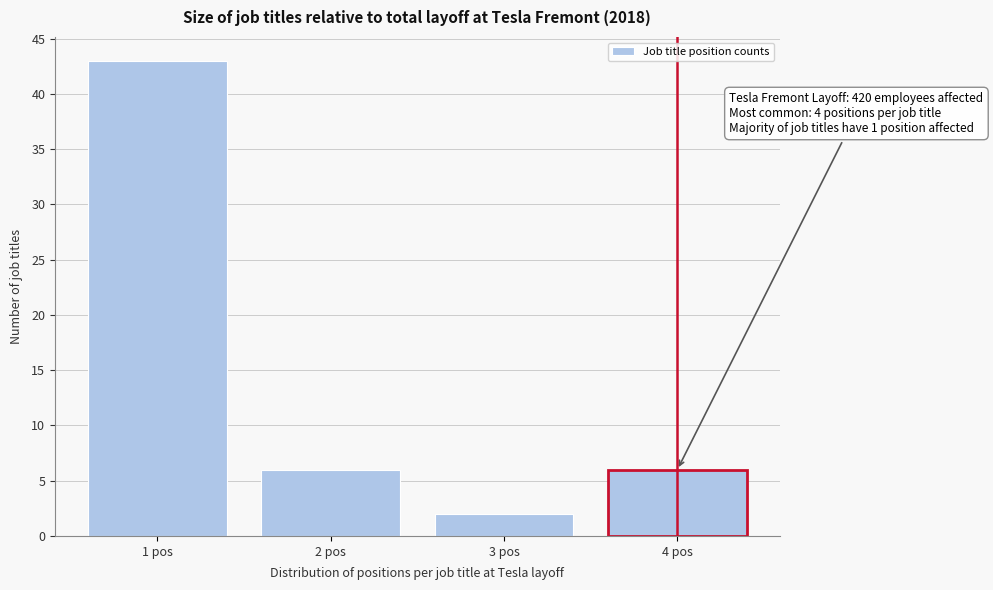

Which range on the x-axis has the tallest bar?

0.5 to 1.5